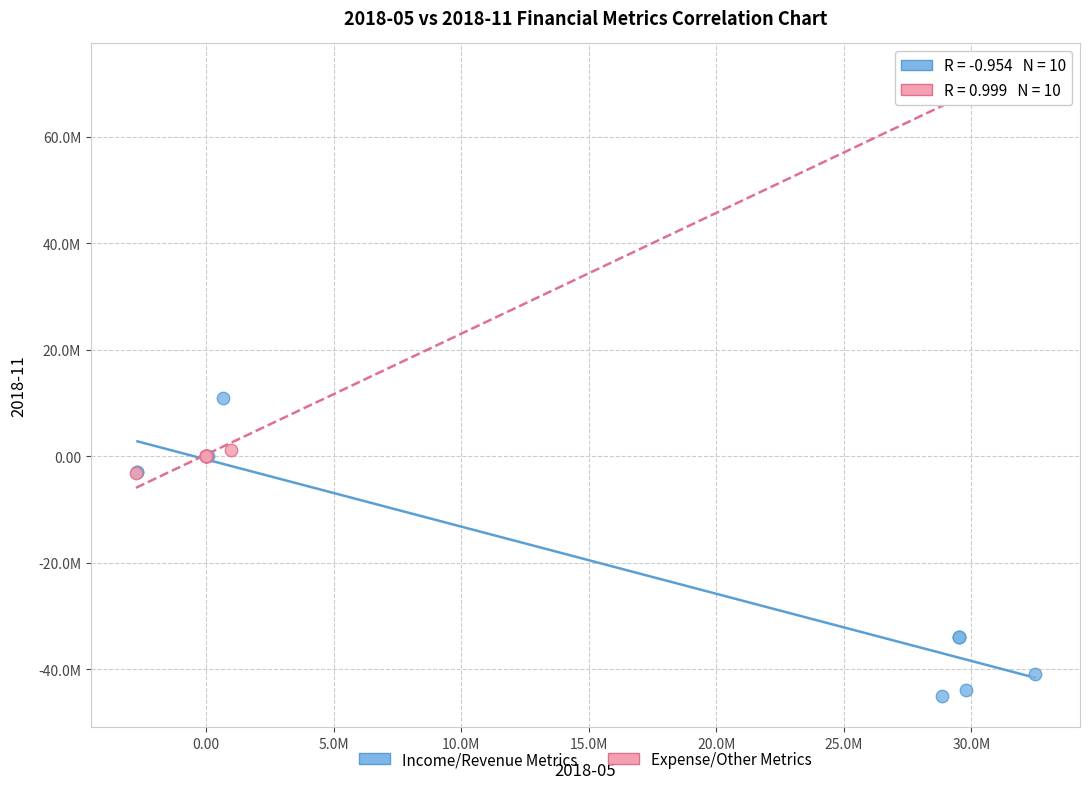

Which series contains the lowest Y value?

Income/Revenue Metrics